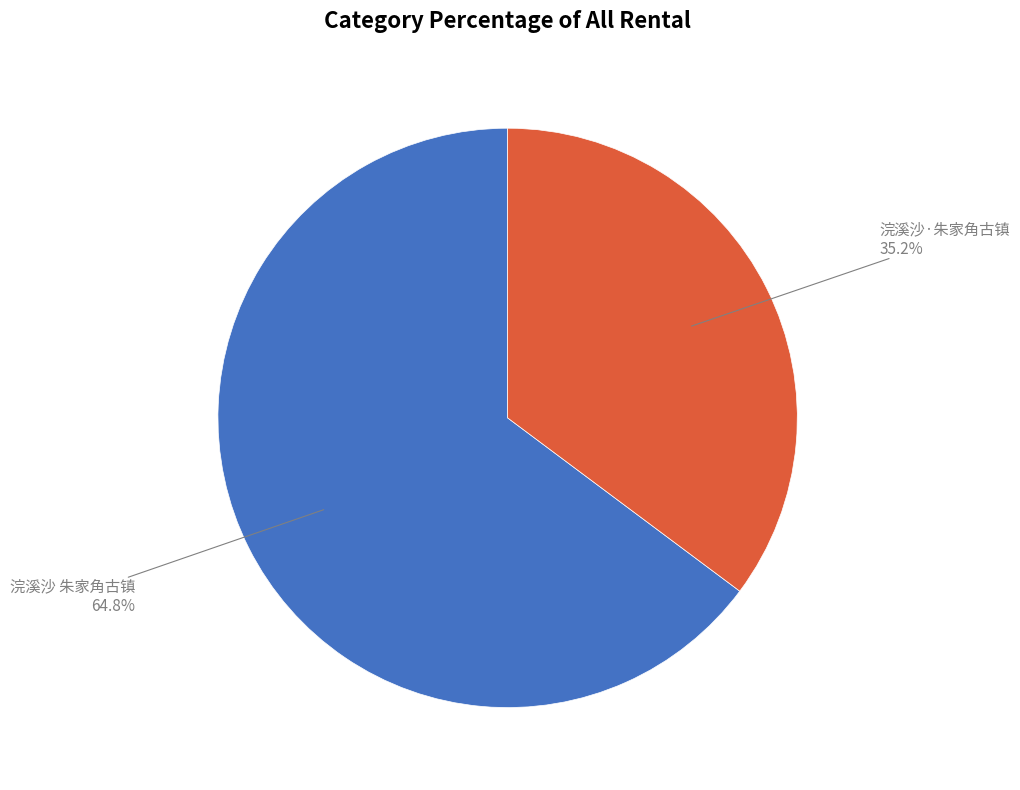

What is the largest slice in the pie chart?

浣溪沙 朱家角古镇